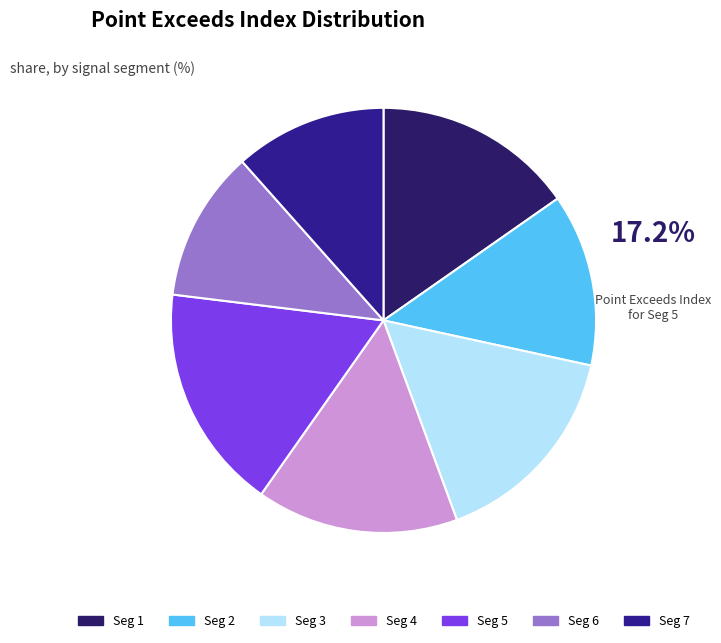

Is there any slice that represents more than half of the pie?

No